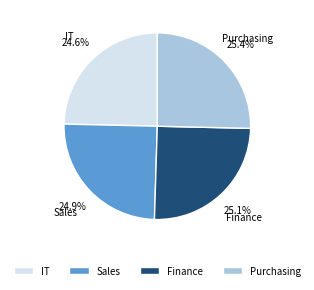

What portion of the pie excludes Purchasing?

74.6%